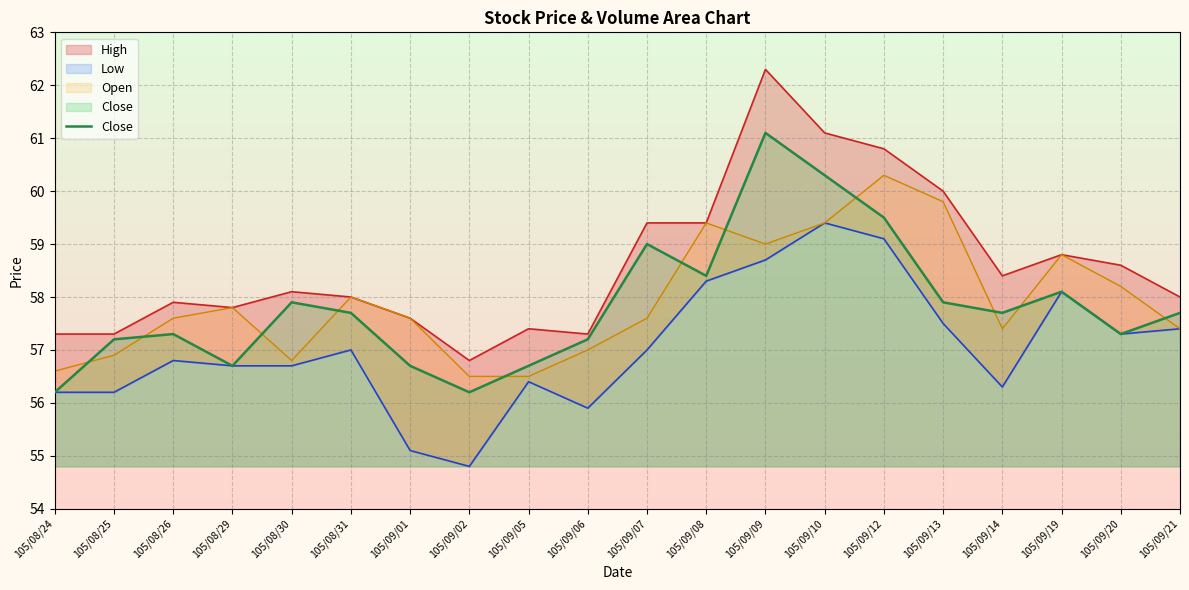

Reading right to left, transcribe all the data shown in this chart.

High: 105/09/21=58.0	105/09/20=58.6	105/09/19=58.8	105/09/14=58.4	105/09/13=60.0	105/09/12=60.8	105/09/10=61.1	105/09/09=62.3	105/09/08=59.4	105/09/07=59.4	105/09/06=57.3	105/09/05=57.4	105/09/02=56.8	105/09/01=57.6	105/08/31=58.0	105/08/30=58.1	105/08/29=57.8	105/08/26=57.9	105/08/25=57.3	105/08/24=57.3
Low: 105/09/21=57.4	105/09/20=57.3	105/09/19=58.1	105/09/14=56.3	105/09/13=57.5	105/09/12=59.1	105/09/10=59.4	105/09/09=58.7	105/09/08=58.3	105/09/07=57.0	105/09/06=55.9	105/09/05=56.4	105/09/02=54.8	105/09/01=55.1	105/08/31=57.0	105/08/30=56.7	105/08/29=56.7	105/08/26=56.8	105/08/25=56.2	105/08/24=56.2
Open: 105/09/21=57.4	105/09/20=58.2	105/09/19=58.8	105/09/14=57.4	105/09/13=59.8	105/09/12=60.3	105/09/10=59.4	105/09/09=59.0	105/09/08=59.4	105/09/07=57.6	105/09/06=57.0	105/09/05=56.5	105/09/02=56.5	105/09/01=57.6	105/08/31=58.0	105/08/30=56.8	105/08/29=57.8	105/08/26=57.6	105/08/25=56.9	105/08/24=56.6
Close: 105/09/21=57.7	105/09/20=57.3	105/09/19=58.1	105/09/14=57.7	105/09/13=57.9	105/09/12=59.5	105/09/10=60.3	105/09/09=61.1	105/09/08=58.4	105/09/07=59.0	105/09/06=57.2	105/09/05=56.7	105/09/02=56.2	105/09/01=56.7	105/08/31=57.7	105/08/30=57.9	105/08/29=56.7	105/08/26=57.3	105/08/25=57.2	105/08/24=56.2